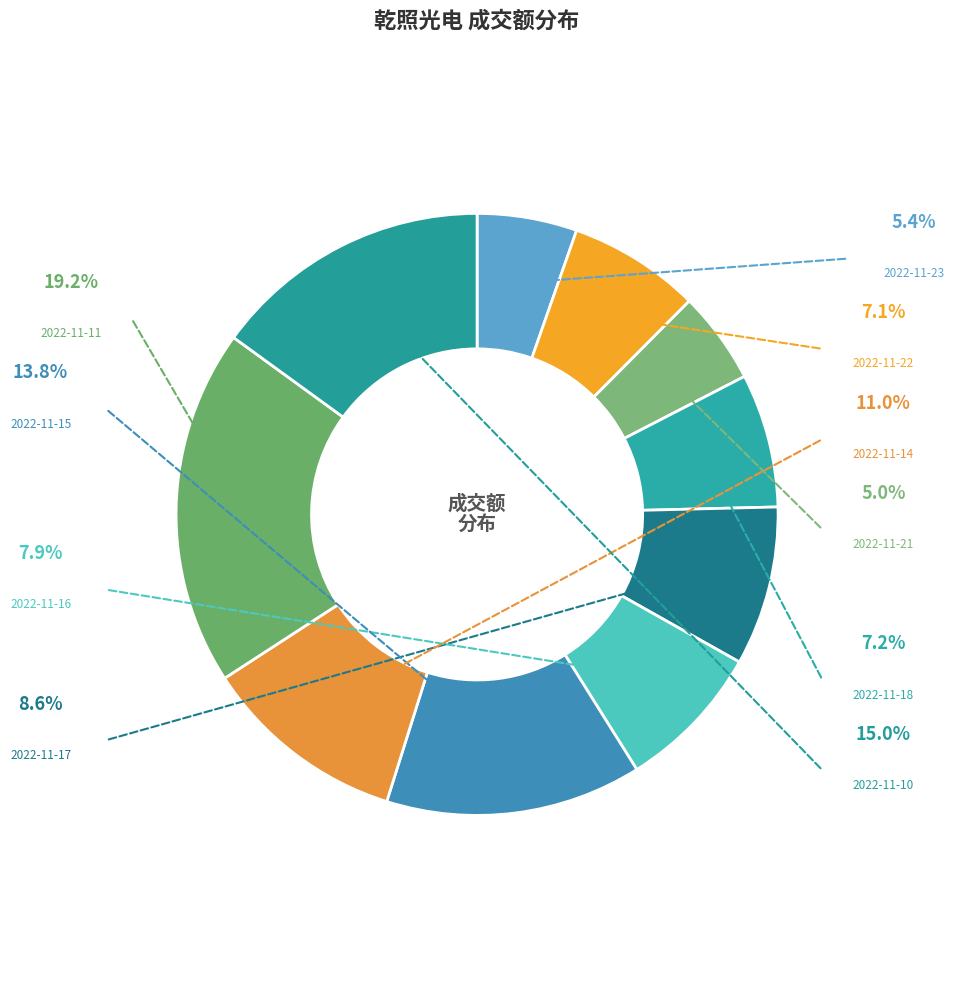

Count the number of slices in the pie.

10